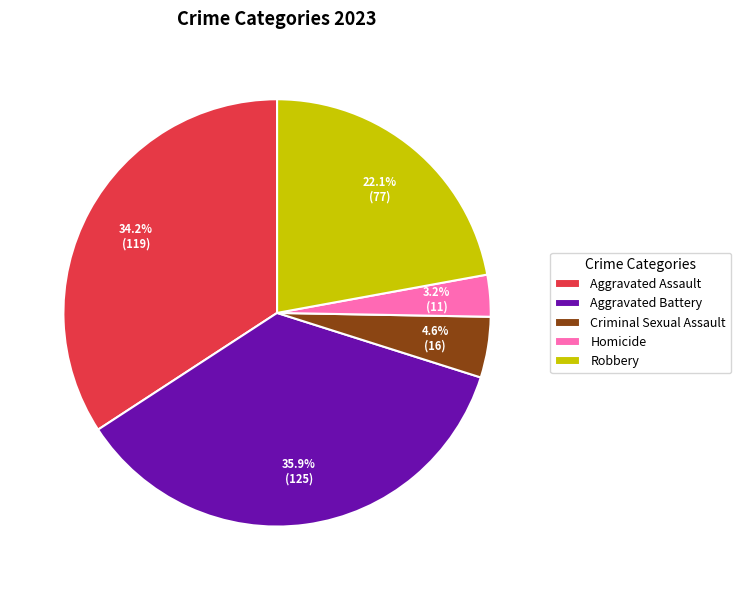

Does Aggravated Battery account for over 50% of the chart?

No